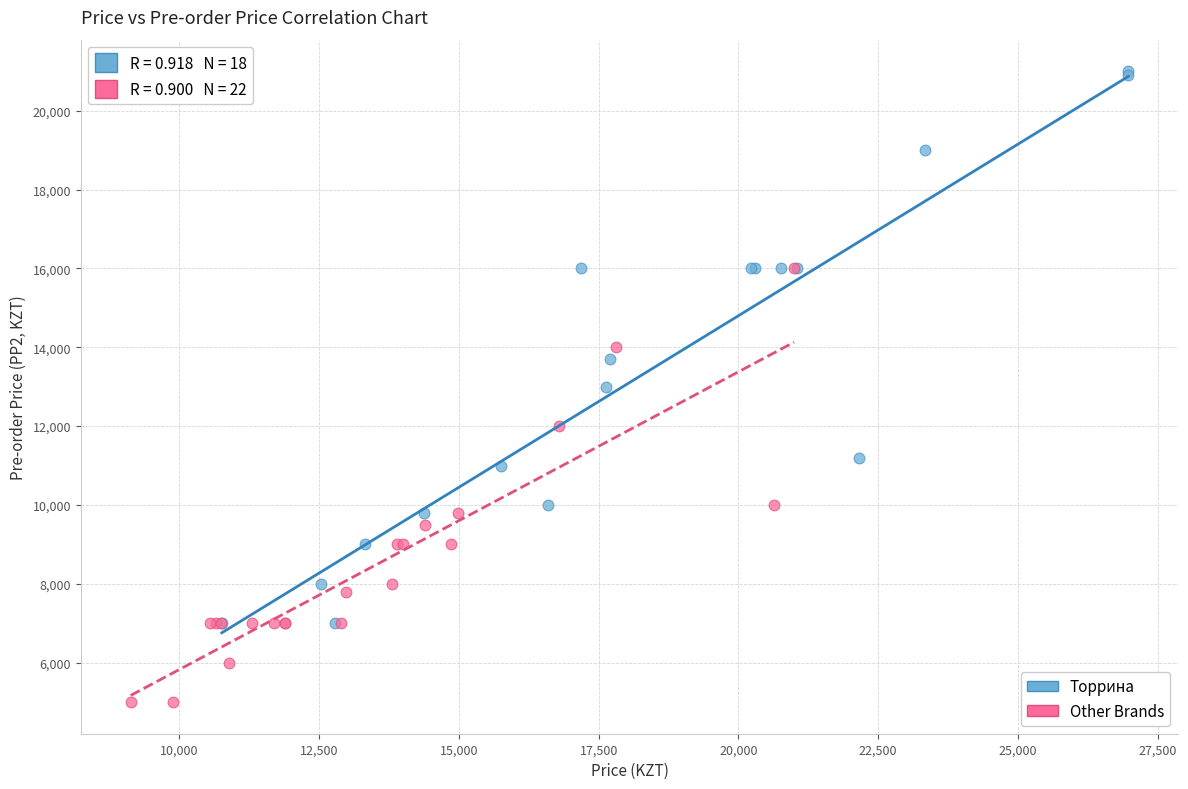

Which series contains the highest Y value?

Торрина